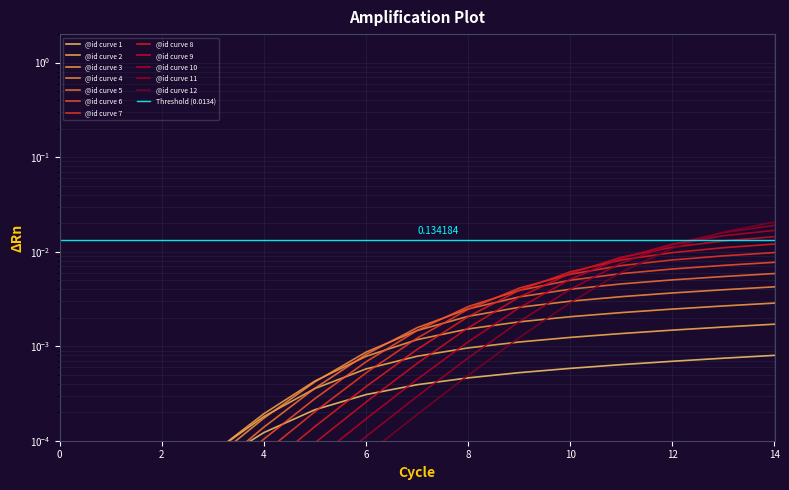

True or false: the data has more than 1 interior local peaks.

False